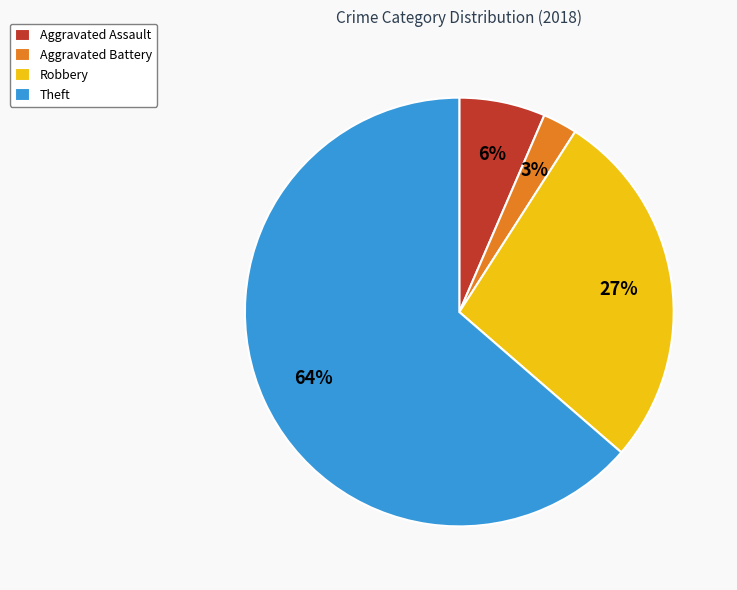

Which category has the smallest portion of the pie?

Aggravated Battery